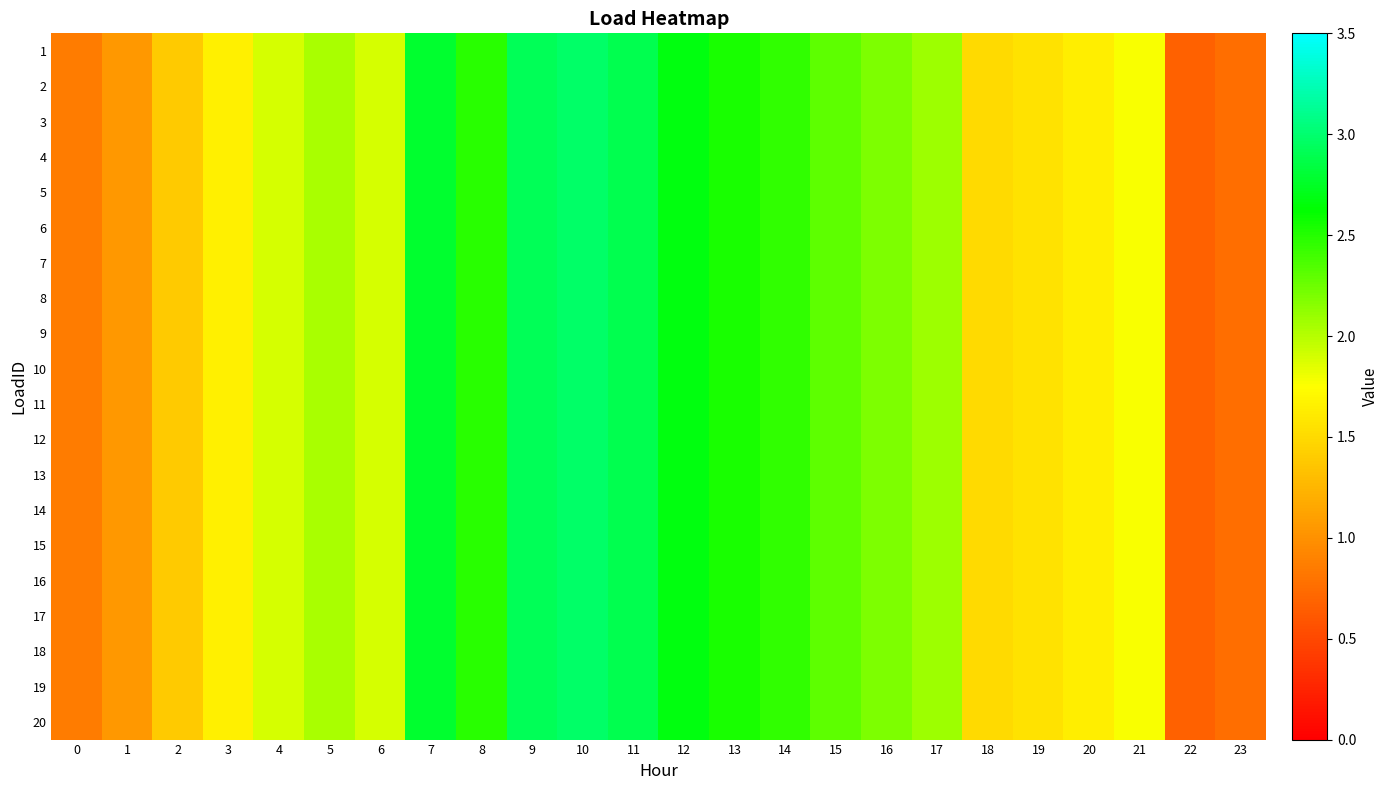

Which has a higher value, 7 or 4?

7